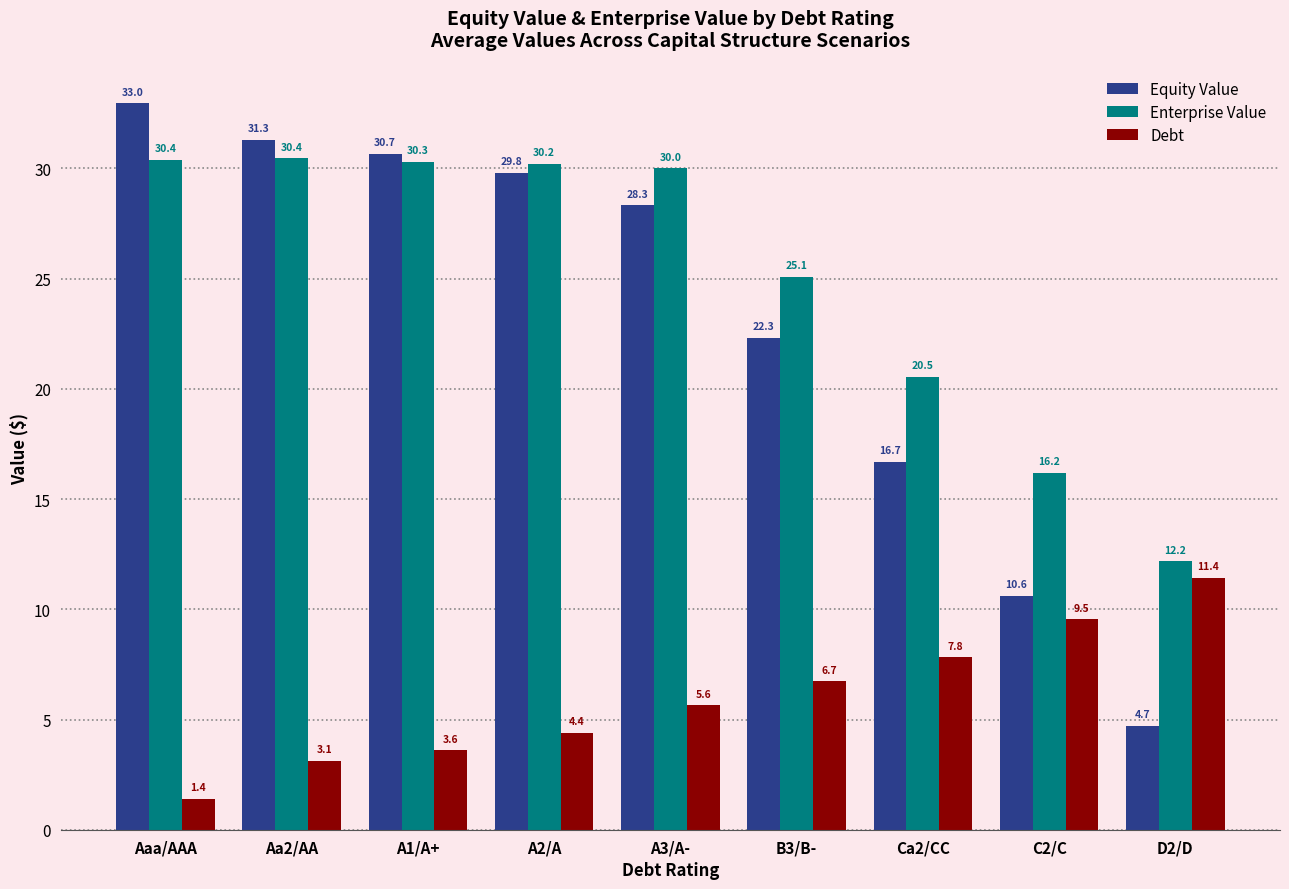

Which category has the lowest value in the Debt series?

Aaa/AAA